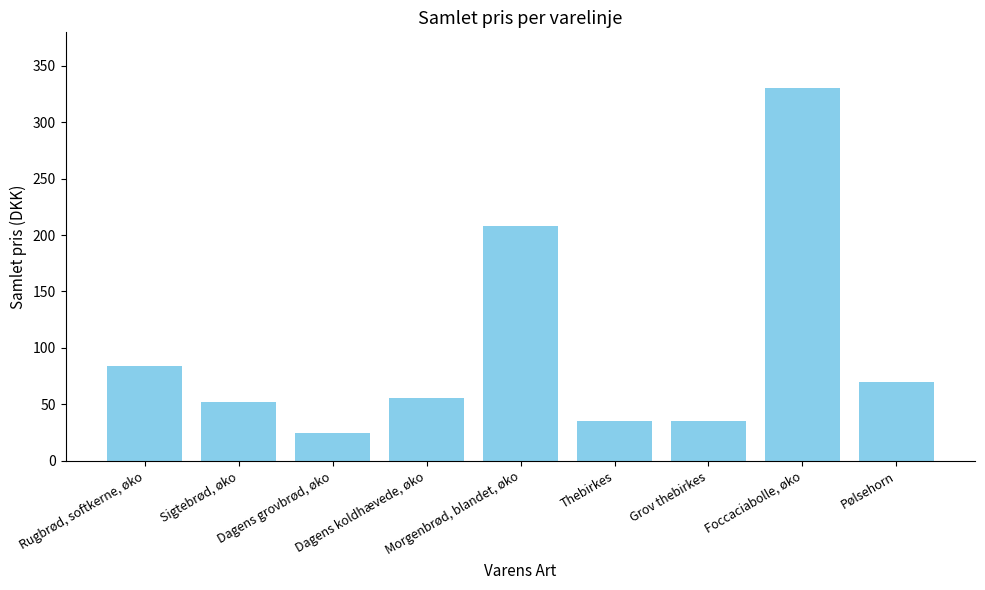

Between Morgenbrød, blandet, øko and Rugbrød, softkerne, øko, which is larger?

Morgenbrød, blandet, øko